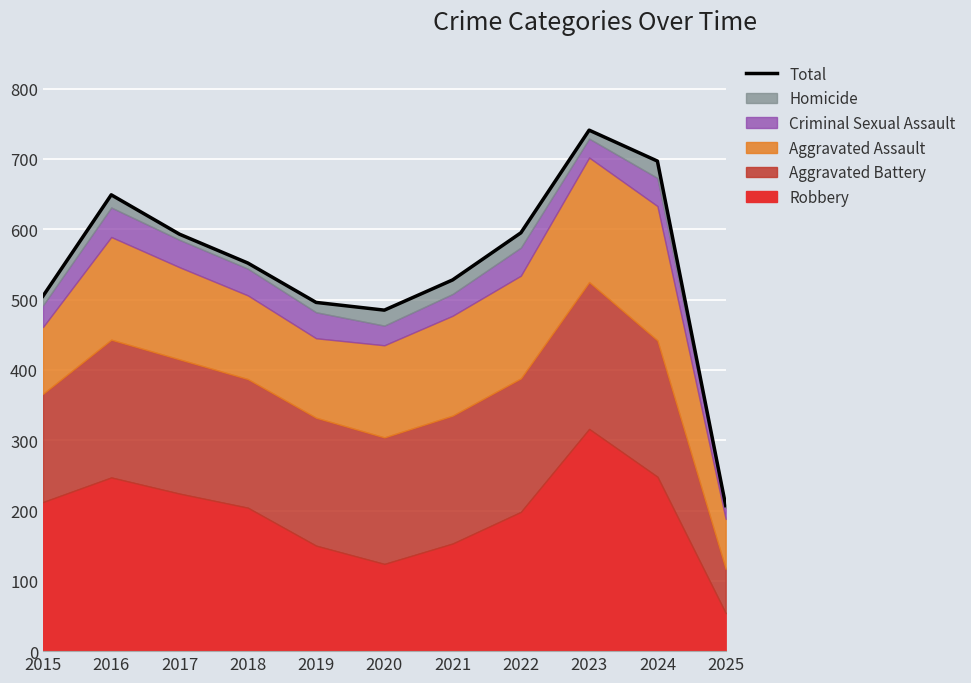

How many points are lower than both their immediate neighbors (excluding endpoints)?

1